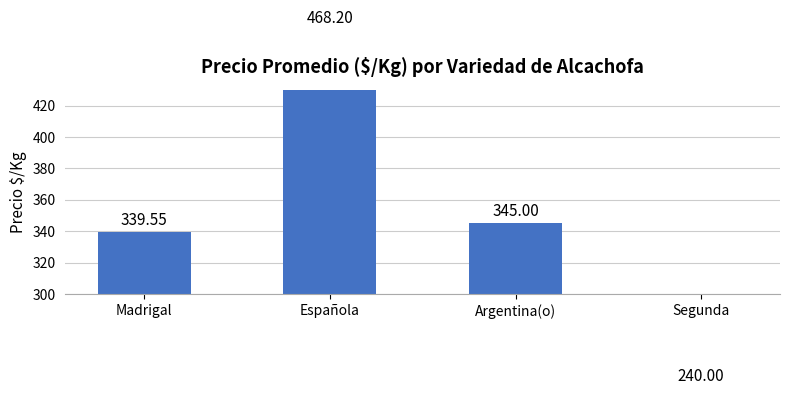

What is the maximum value shown in the chart?

468.2